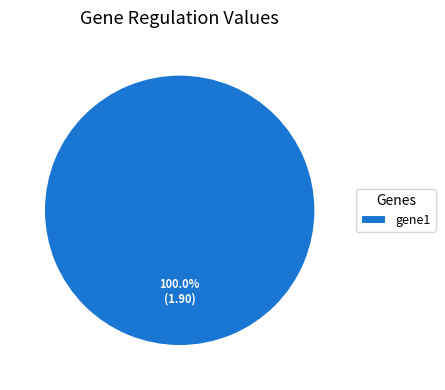

Rank the categories by value from highest to lowest.

gene1